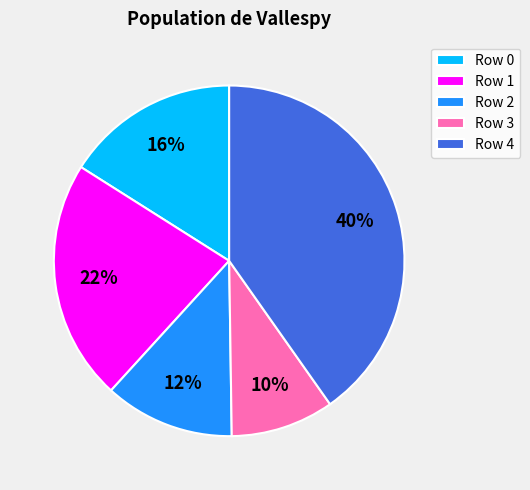

Is there a majority slice in this chart?

No